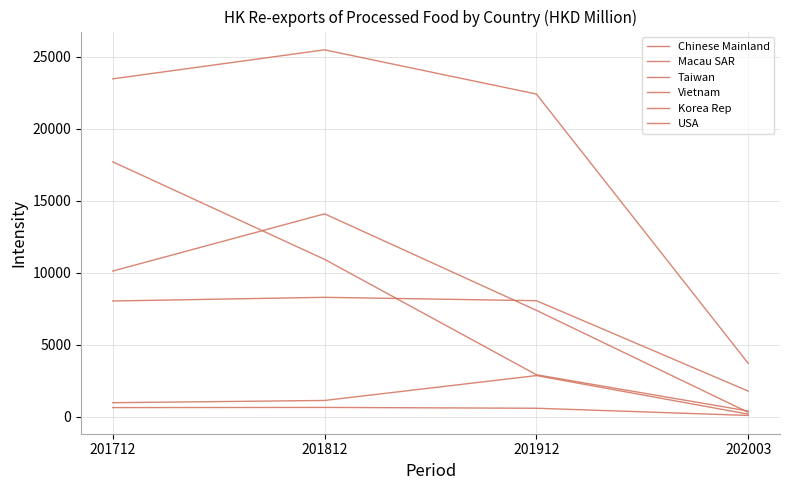

Reading left to right, list all the values displayed in this chart.

Chinese Mainland: 23456.1	25468.7	22400.2	3716.6
Macau SAR: 8043.9	8298.2	8063.5	1790.6
Taiwan: 17697.4	10931.2	2926.8	409.1
Vietnam: 10120.7	14090.5	7394.9	315.0
Korea Rep: 987.6	1142.0	2868.8	193.1
USA: 647.8	659.9	602.1	103.2